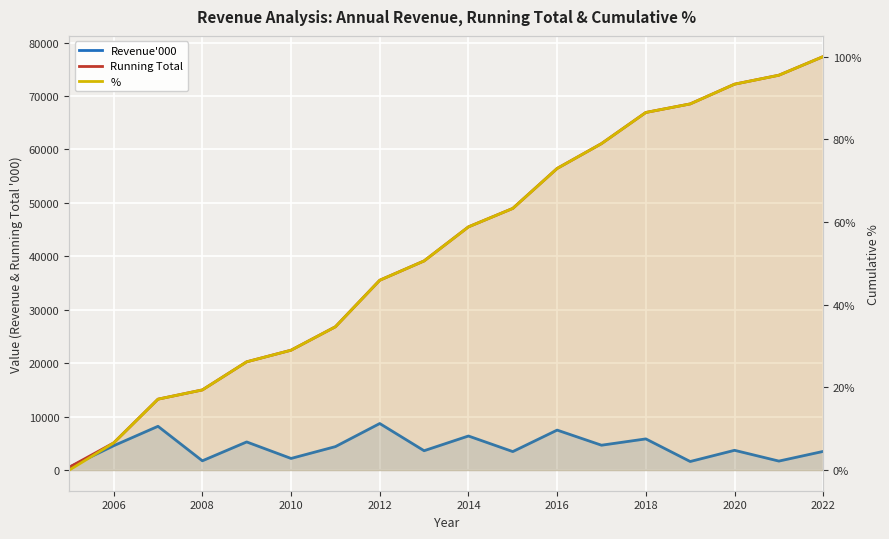

What is the difference between the second highest and minimum values in the Revenue'000 series?

7661.0